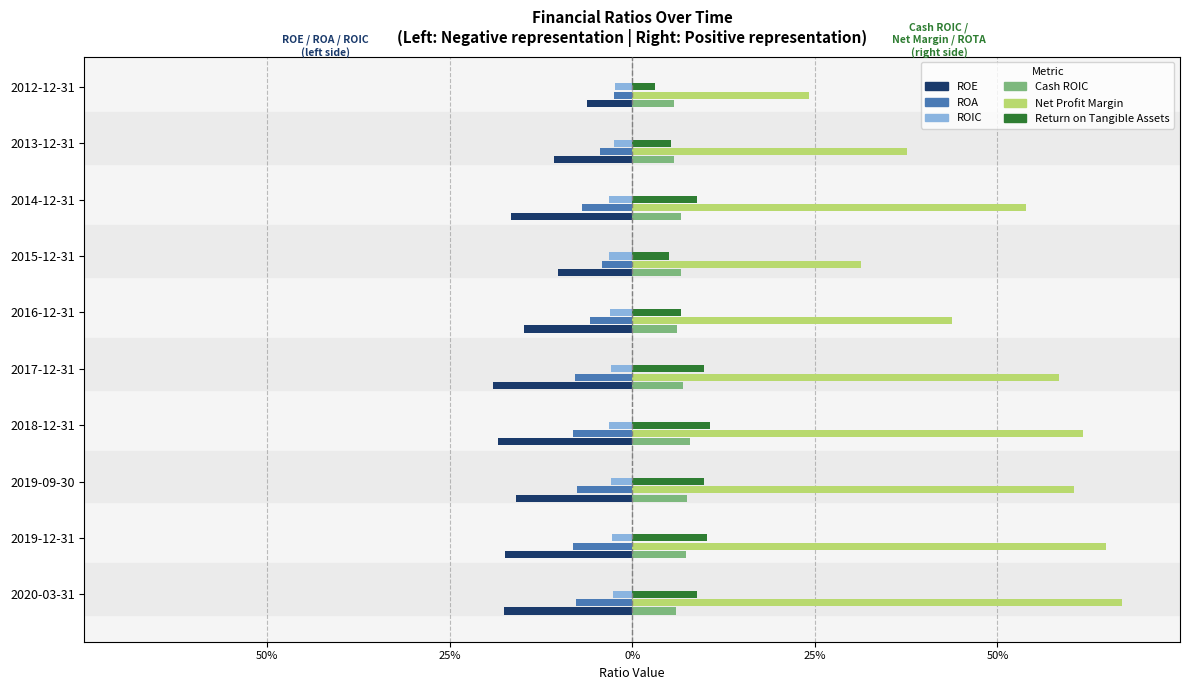

Reading left to right, extract all data points from this chart.

ROE: 0.2	0.2	0.2	0.2	0.2	0.1	0.1	0.2	0.1	0.1
ROA: 0.1	0.1	0.1	0.1	0.1	0.1	0.0	0.1	0.0	0.0
ROIC: 0.0	0.0	0.0	0.0	0.0	0.0	0.0	0.0	0.0	0.0
Cash ROIC: 0.1	0.1	0.1	0.1	0.1	0.1	0.1	0.1	0.1	0.1
Net Profit Margin: 0.7	0.6	0.6	0.6	0.6	0.4	0.3	0.5	0.4	0.2
Return on Tangible Assets: 0.1	0.1	0.1	0.1	0.1	0.1	0.1	0.1	0.1	0.0